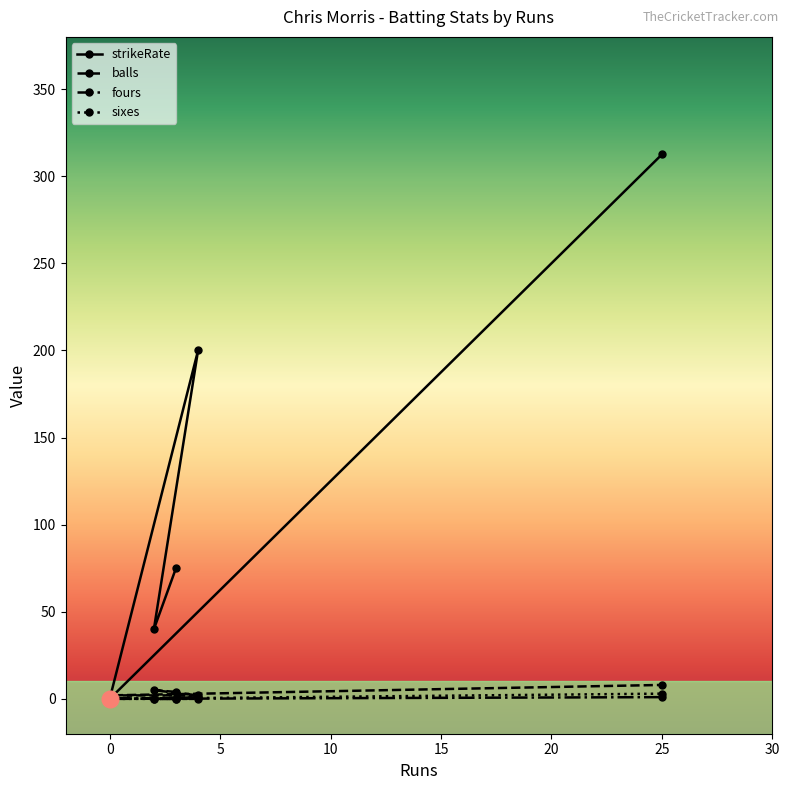

The value of strikeRate at 3 is 75.0. True or false?

True